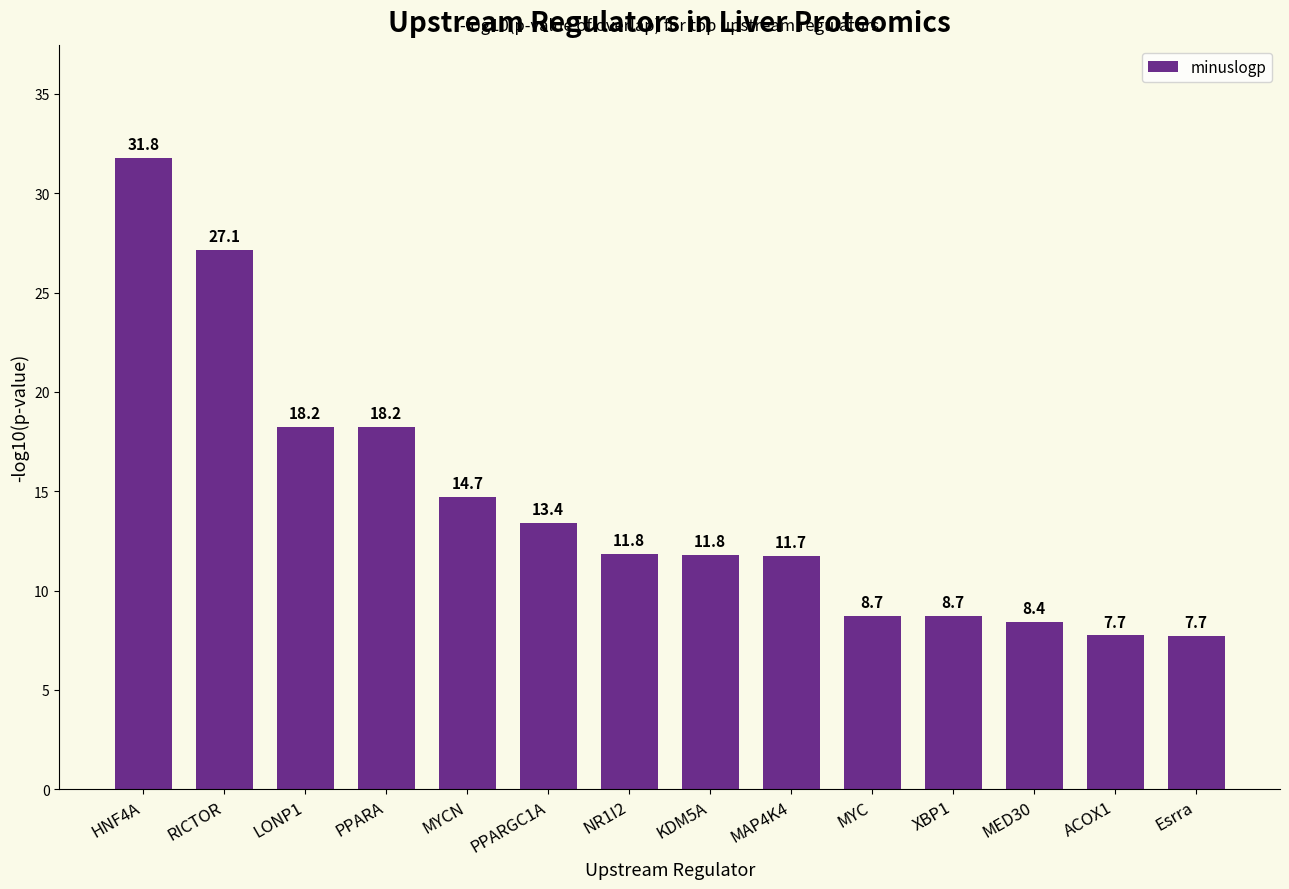

Which has a higher value, LONP1 or MED30?

LONP1